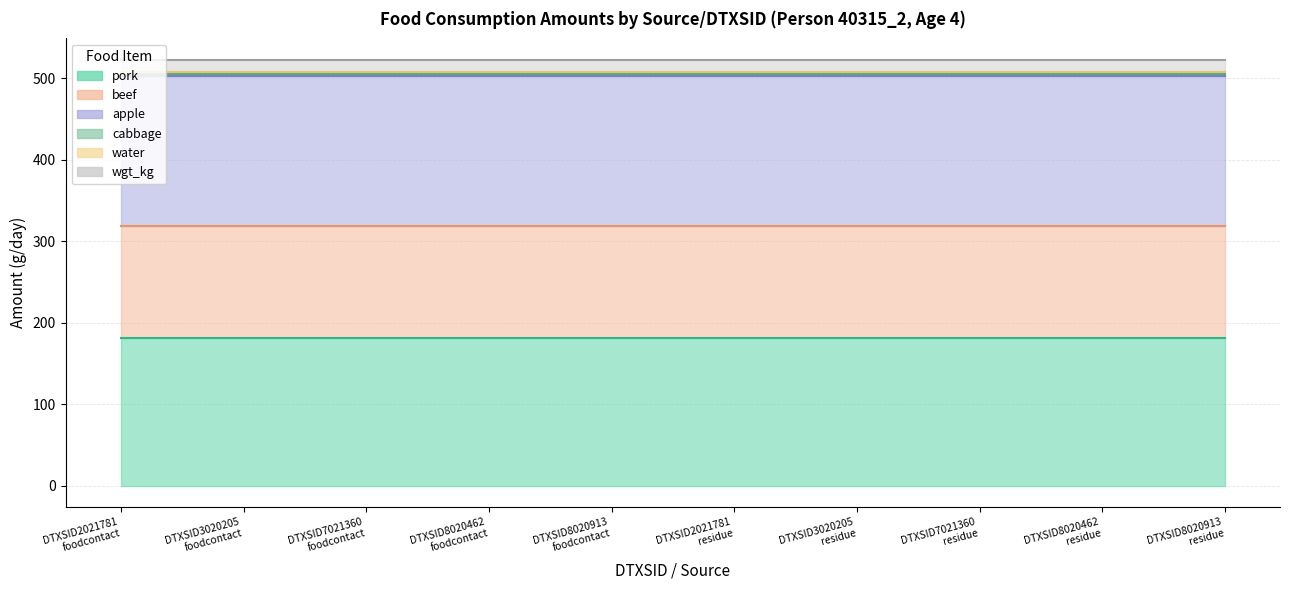

Does the chart have visible grid lines?

Yes